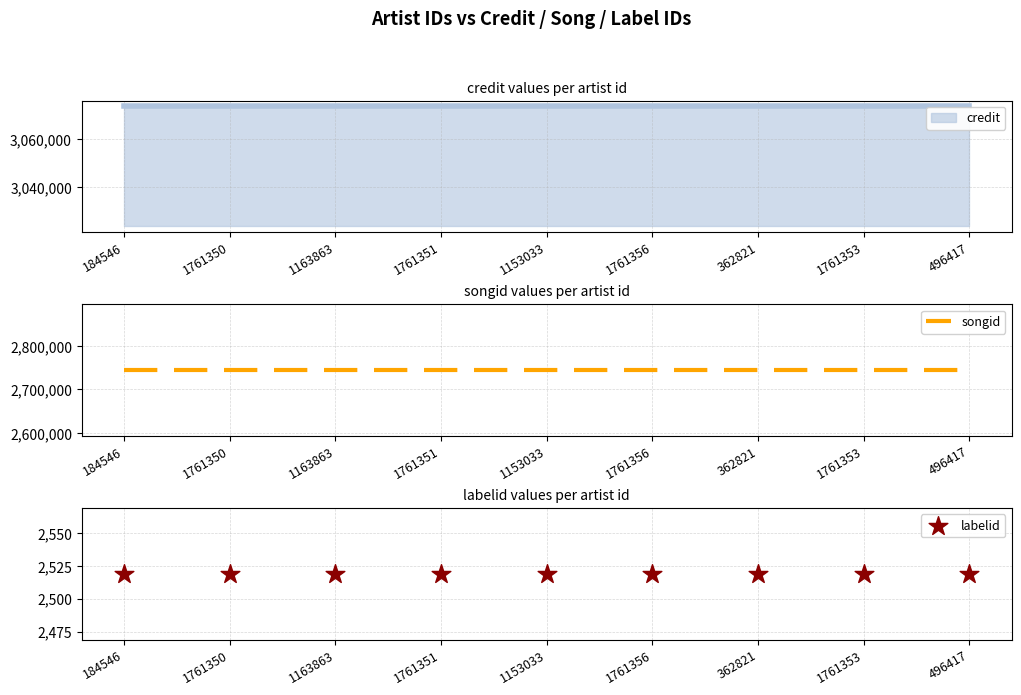

Which series has the largest Y range (max minus min)?

songid